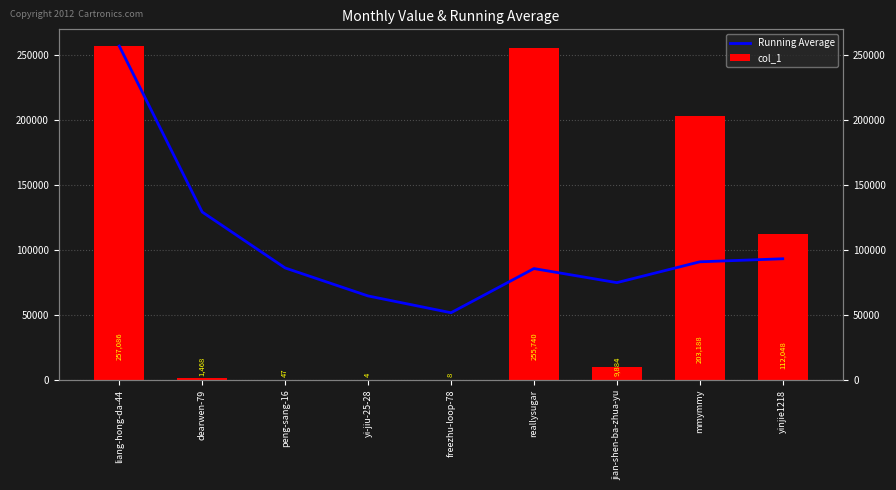

What position from the right is liang-hong-da-44?

9